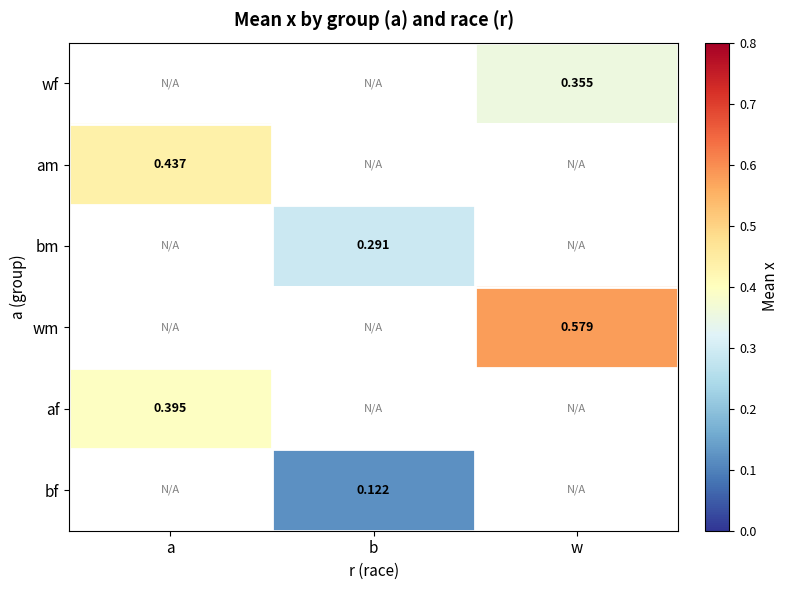

Which category has the highest value across all series?

w